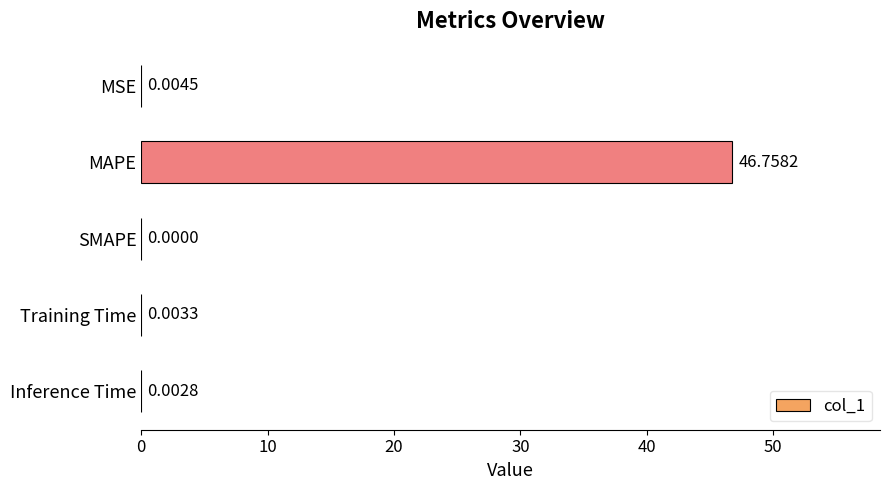

Which has a higher value, Inference Time or MAPE?

MAPE